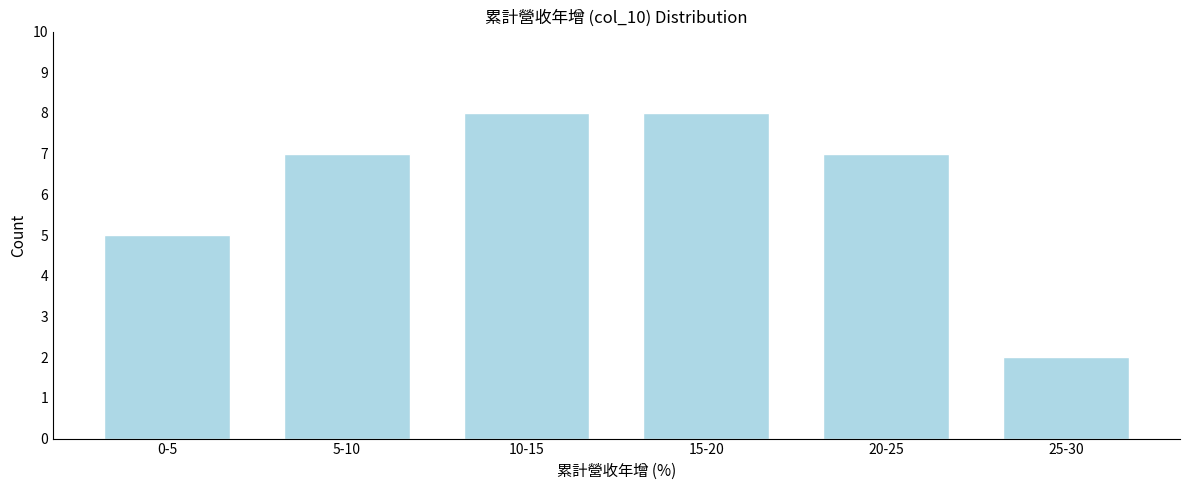

Reading right to left, what are all the values shown in this chart?

25-30=2	20-25=7	15-20=8	10-15=8	5-10=7	0-5=5